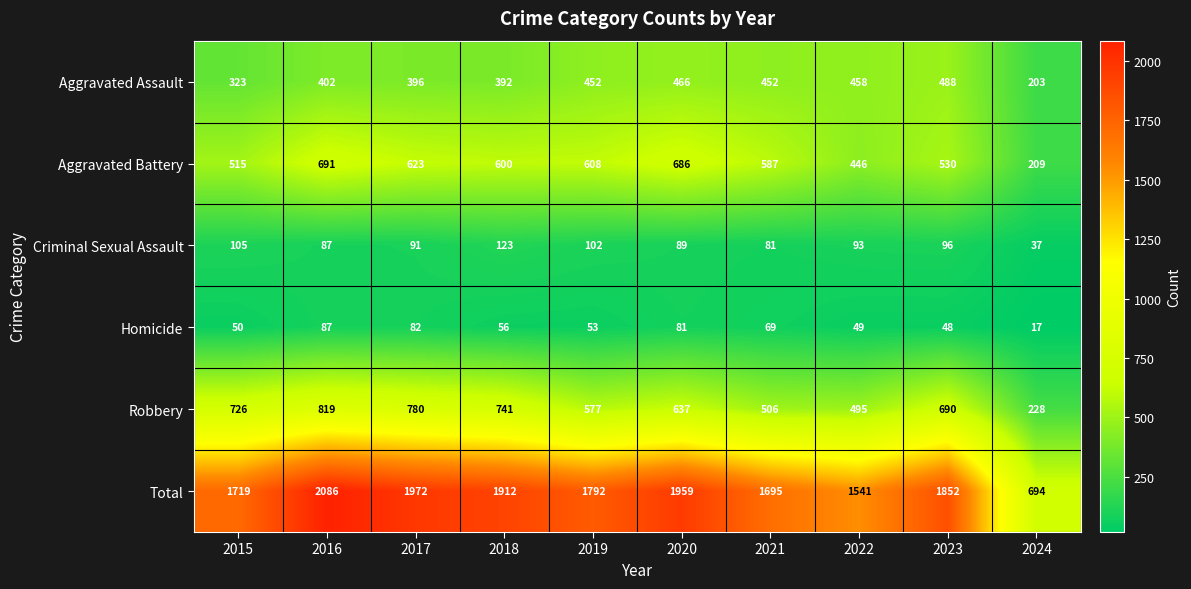

Which category has the lowest value across all series?

2024